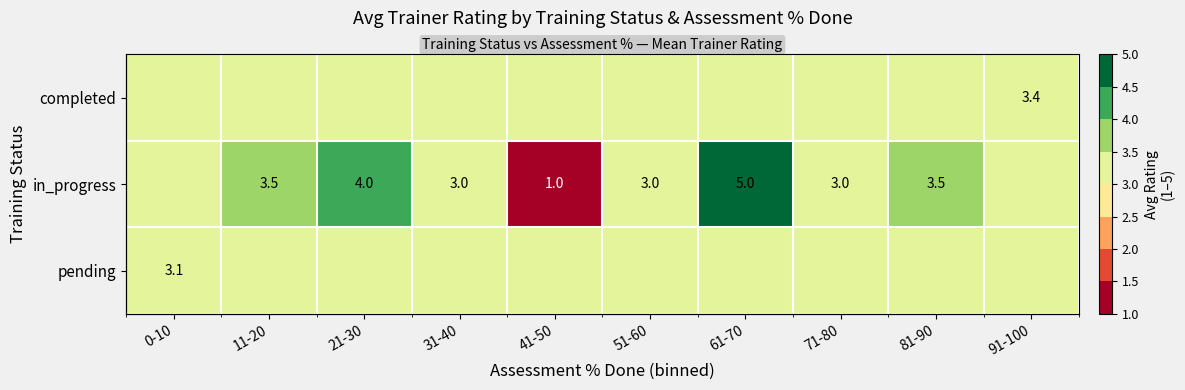

What is the total value across all series at 31-40?

9.5